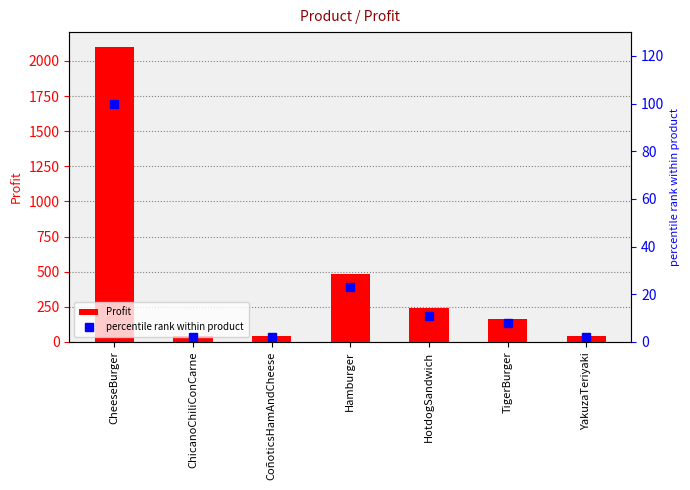

What is the spread (max minus min) of values at ChicanoChiliConCarne?

38